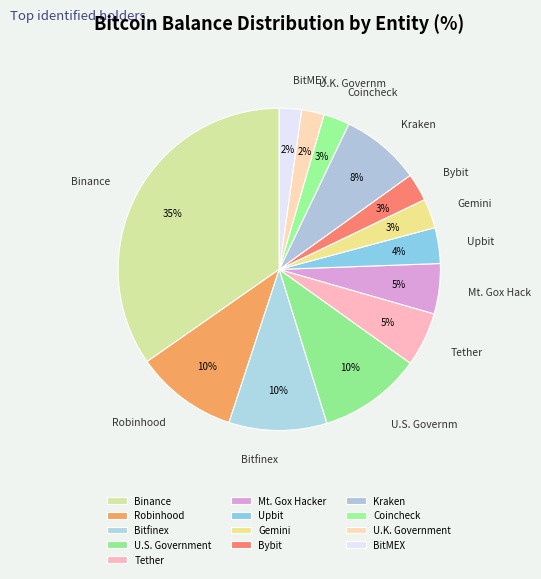

Count the number of slices in the pie.

13